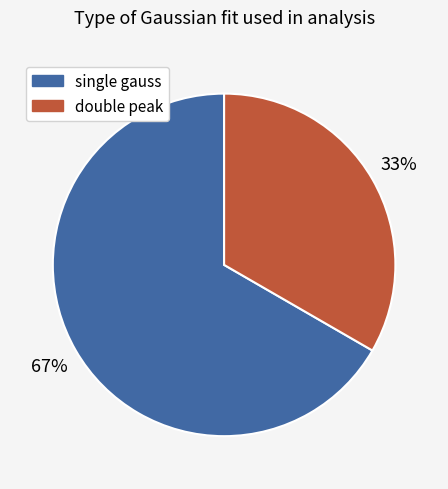

To the nearest percent, what is the combined percentage of double peak and single gauss?

100%